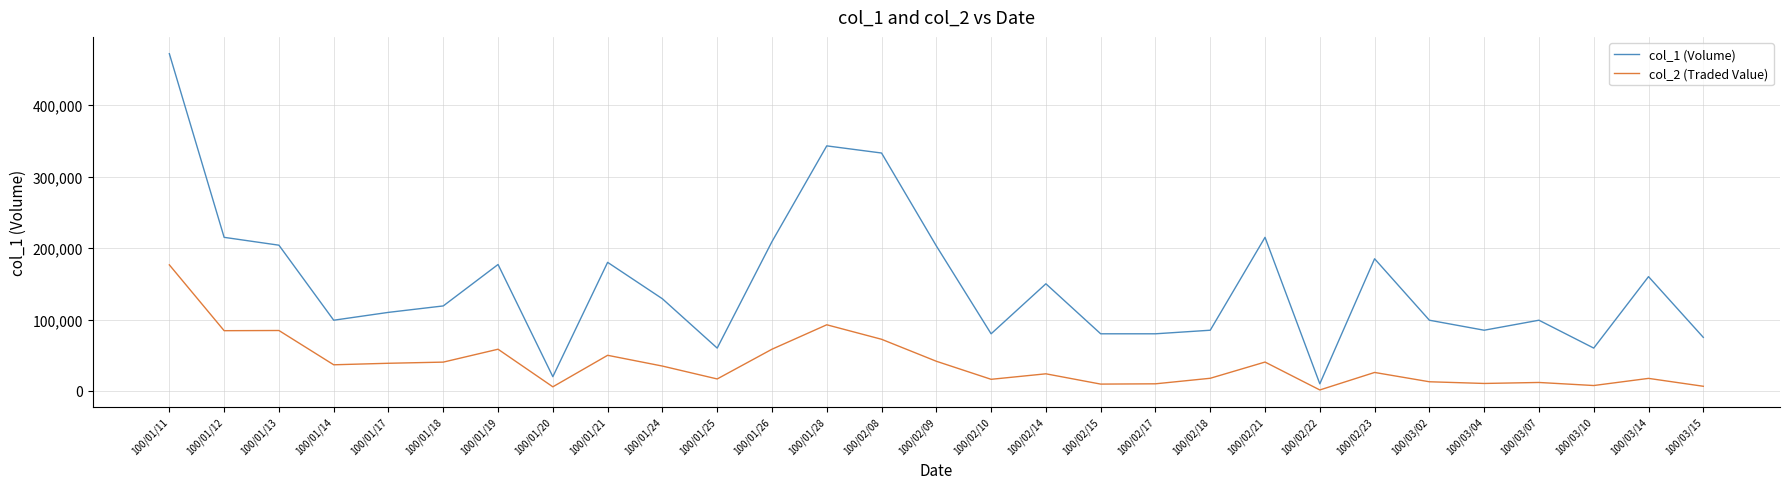

What is the approximate value of col_1 (Volume) at 100/02/09?

203000